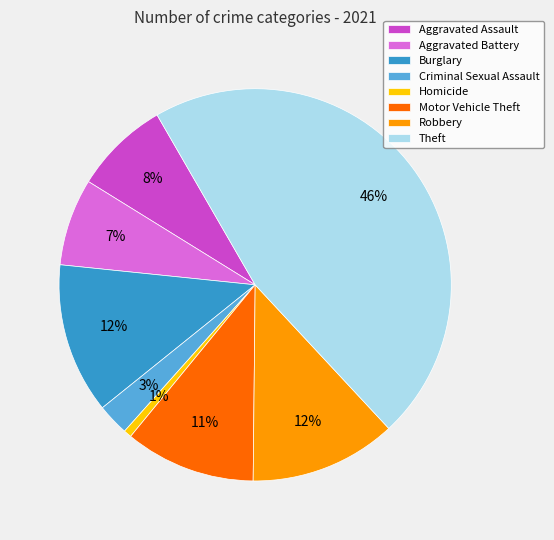

Which has a higher value, Aggravated Battery or Aggravated Assault?

Aggravated Assault